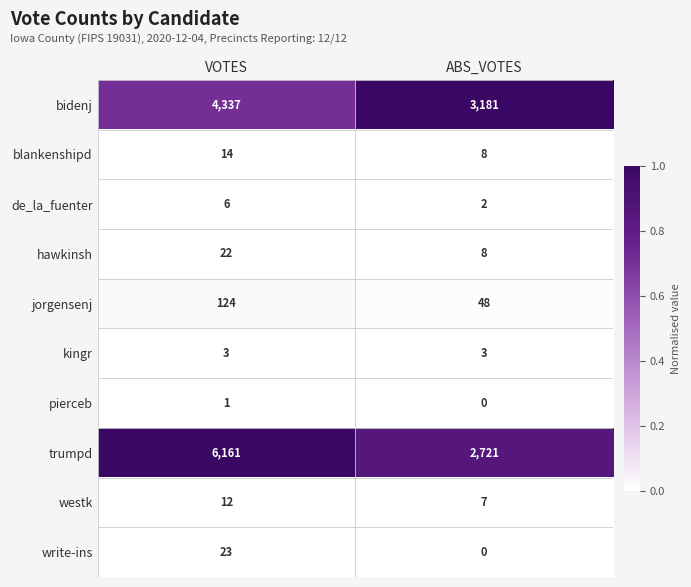

Is it true that jorgensenj equals 39 at VOTES?

False